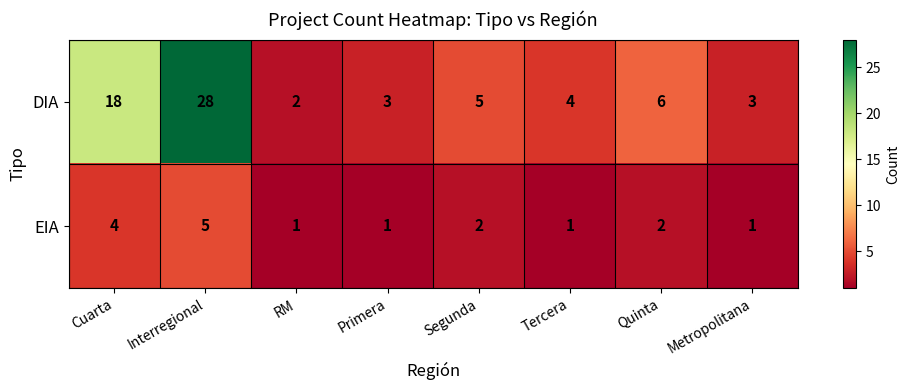

Which label corresponds to the largest value in the chart?

Interregional